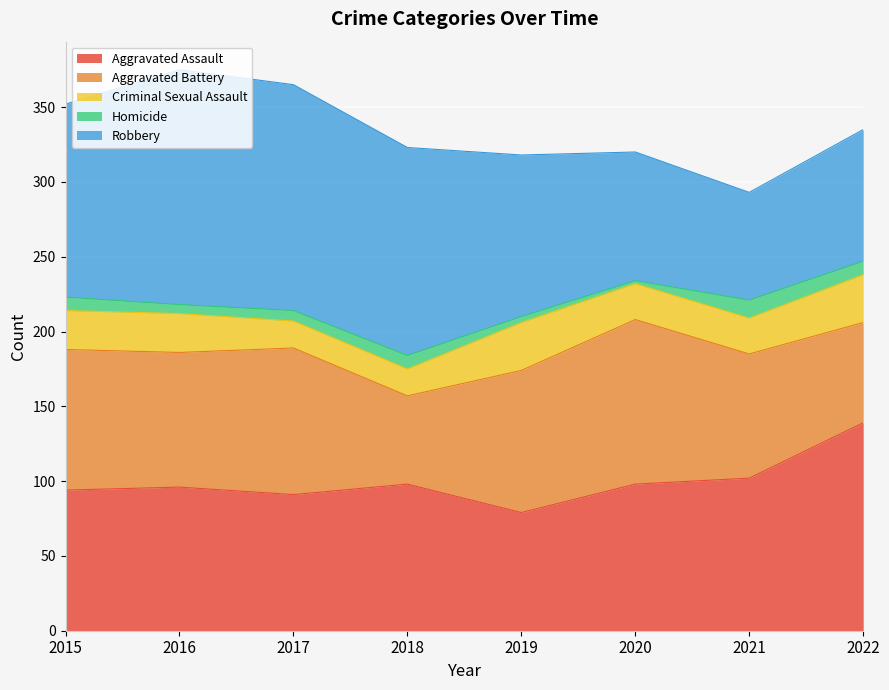

True or false: Aggravated Assault and Aggravated Battery intersect in this chart.

True